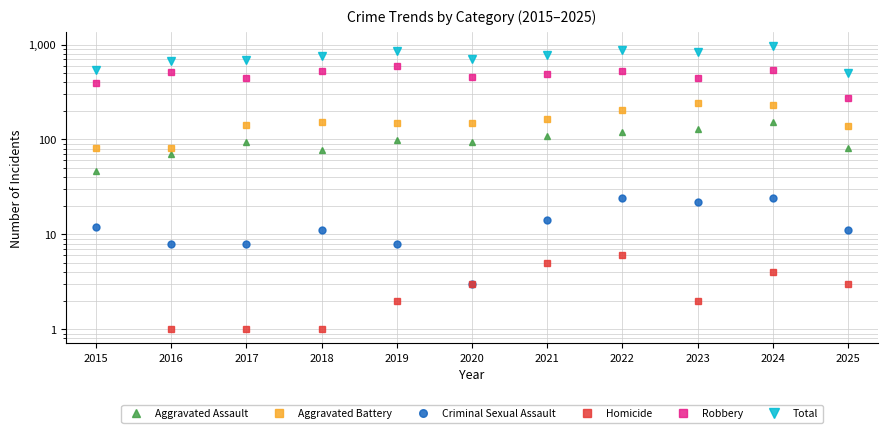

What is the sum of all Total values?

8158